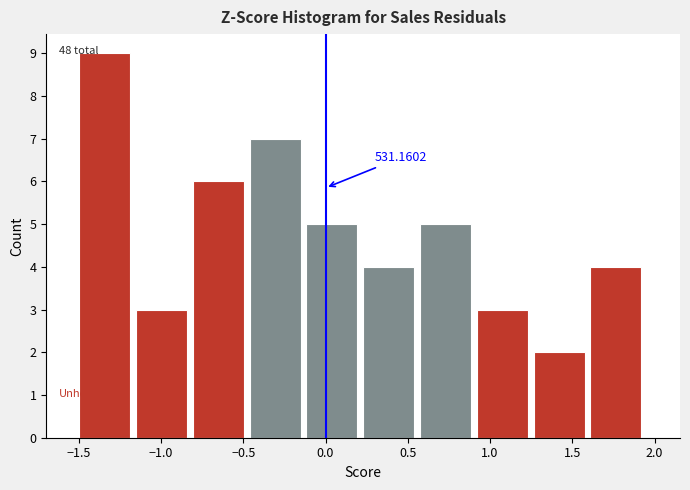

Over which range of the x-axis is the bar tallest?

-1.50 to -1.15